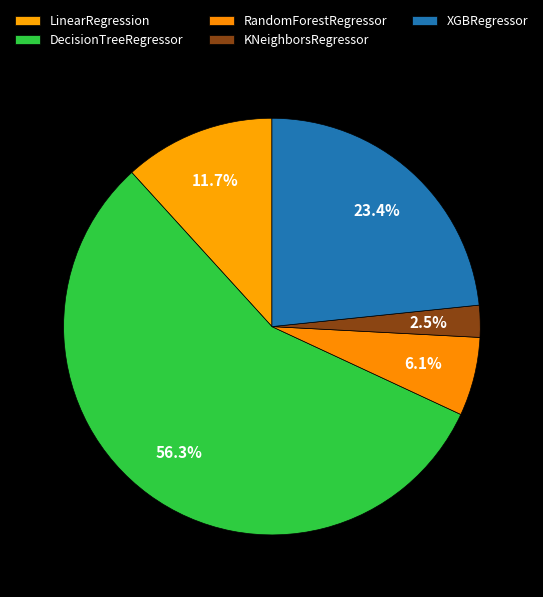

What is the largest slice in the pie chart?

DecisionTreeRegressor